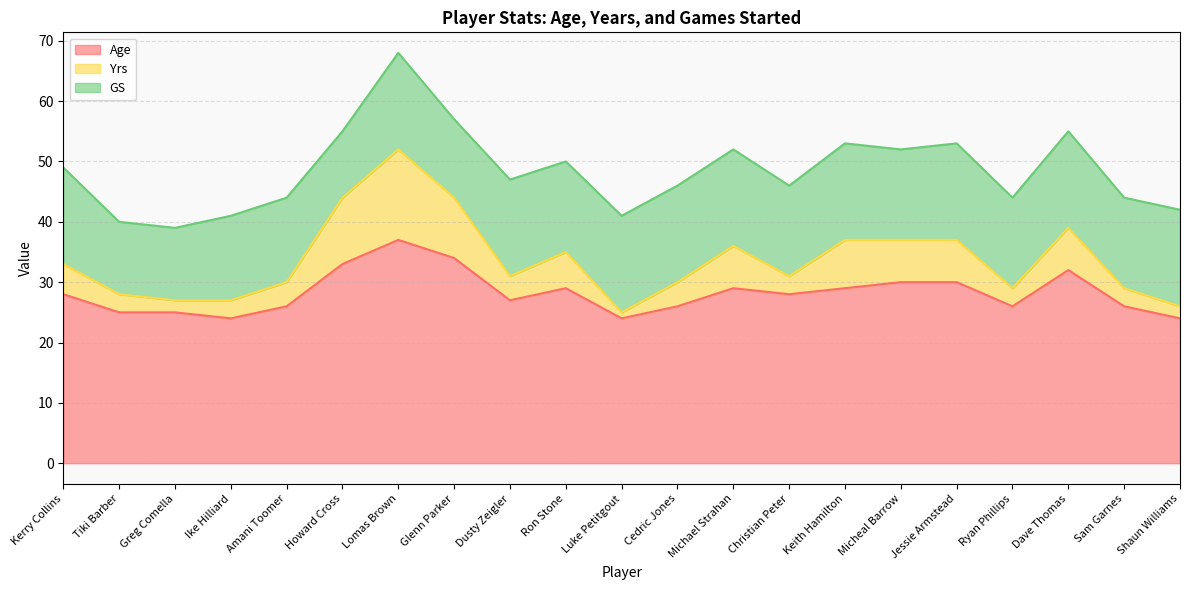

At which category is the sum across all series the highest?

Lomas Brown